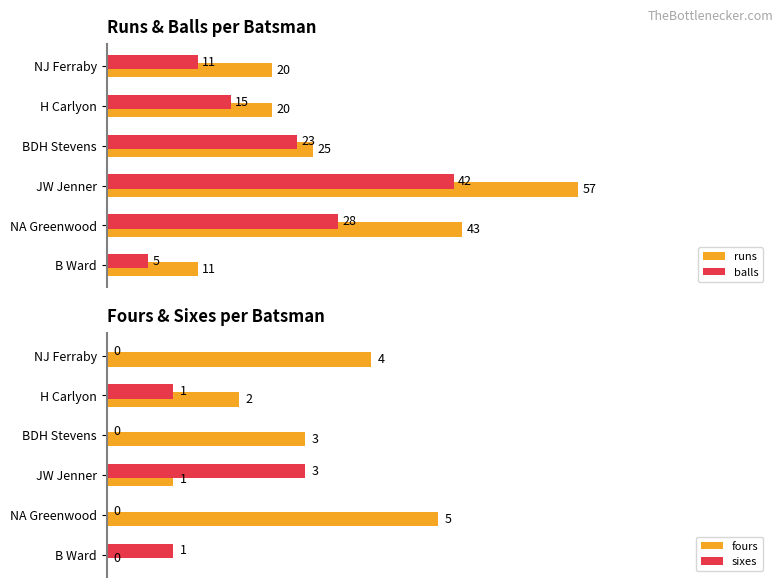

Where is runs nearest to the value 34?

BDH Stevens